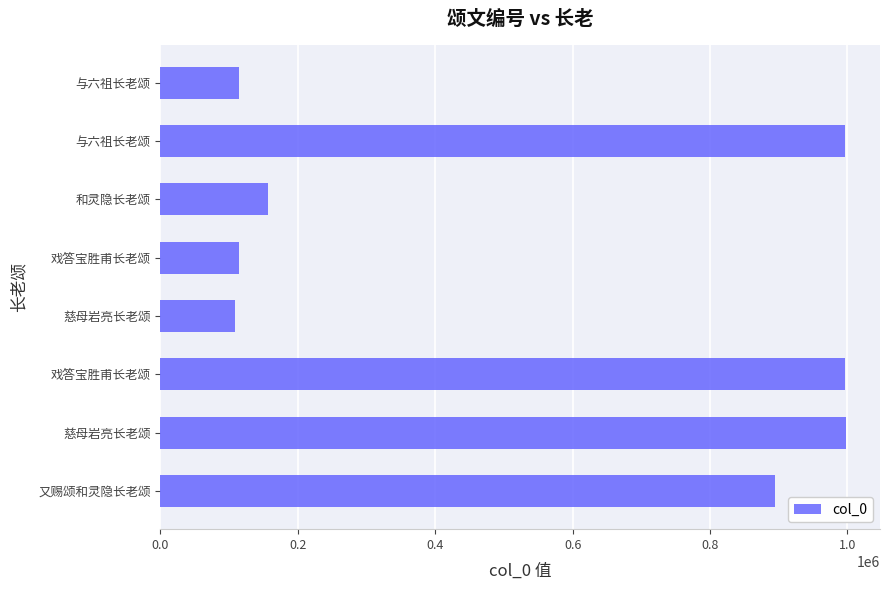

Count the number of data series in this chart.

1